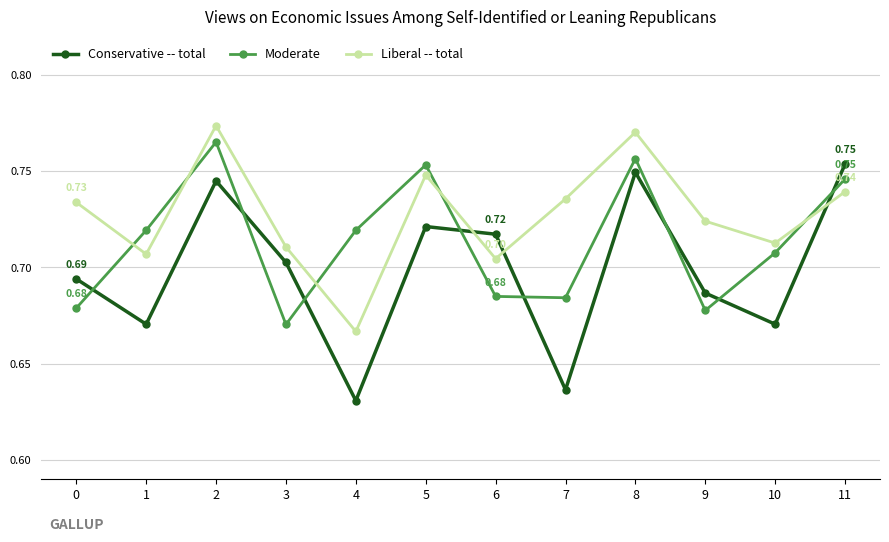

The Liberal -- total series shows 1.1 at 4. True or false?

False